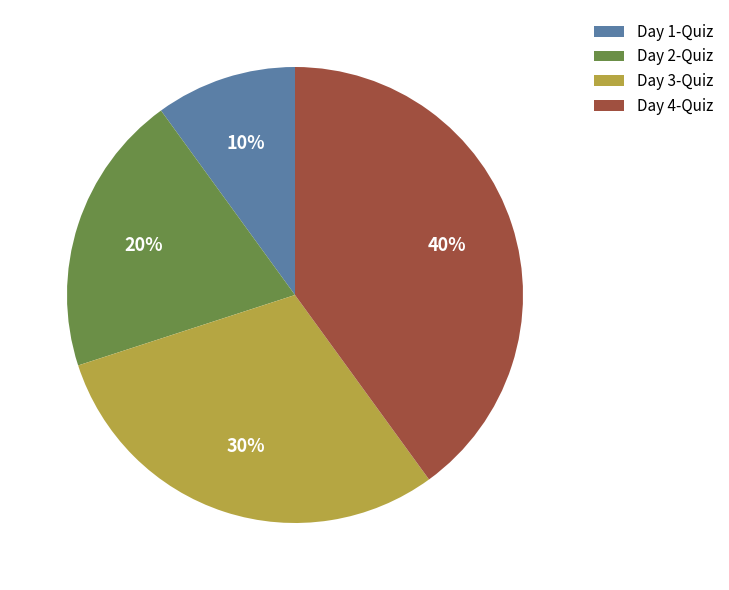

Is it true that Day 2-Quiz is 20% of the pie?

True